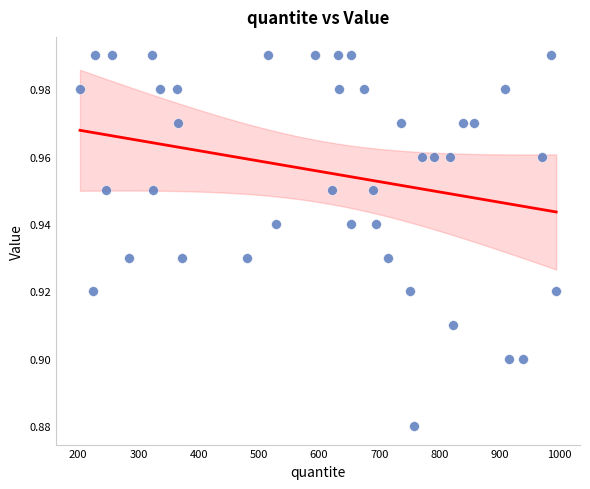

What is the range of X values (max minus min)?

791.0